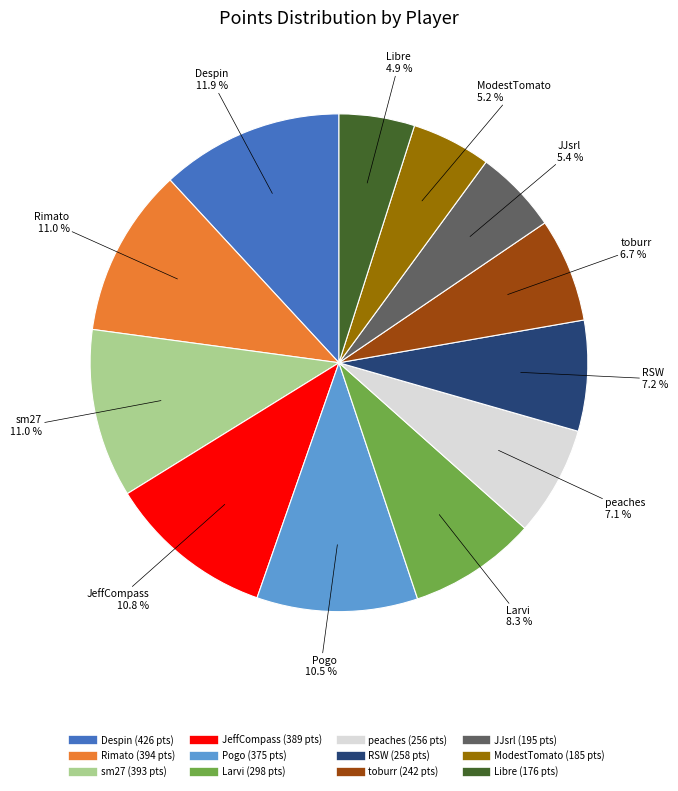

Combined, what portion of the pie is Larvi and peaches?

15.4%